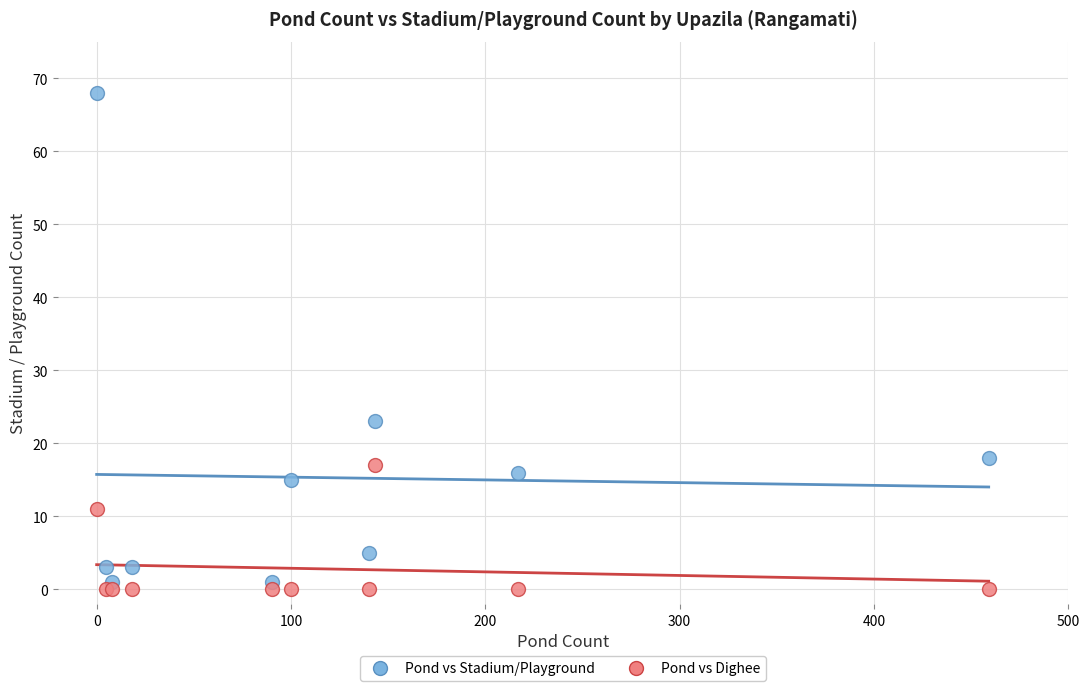

Which series contains the highest Y value?

Pond vs Stadium/Playground